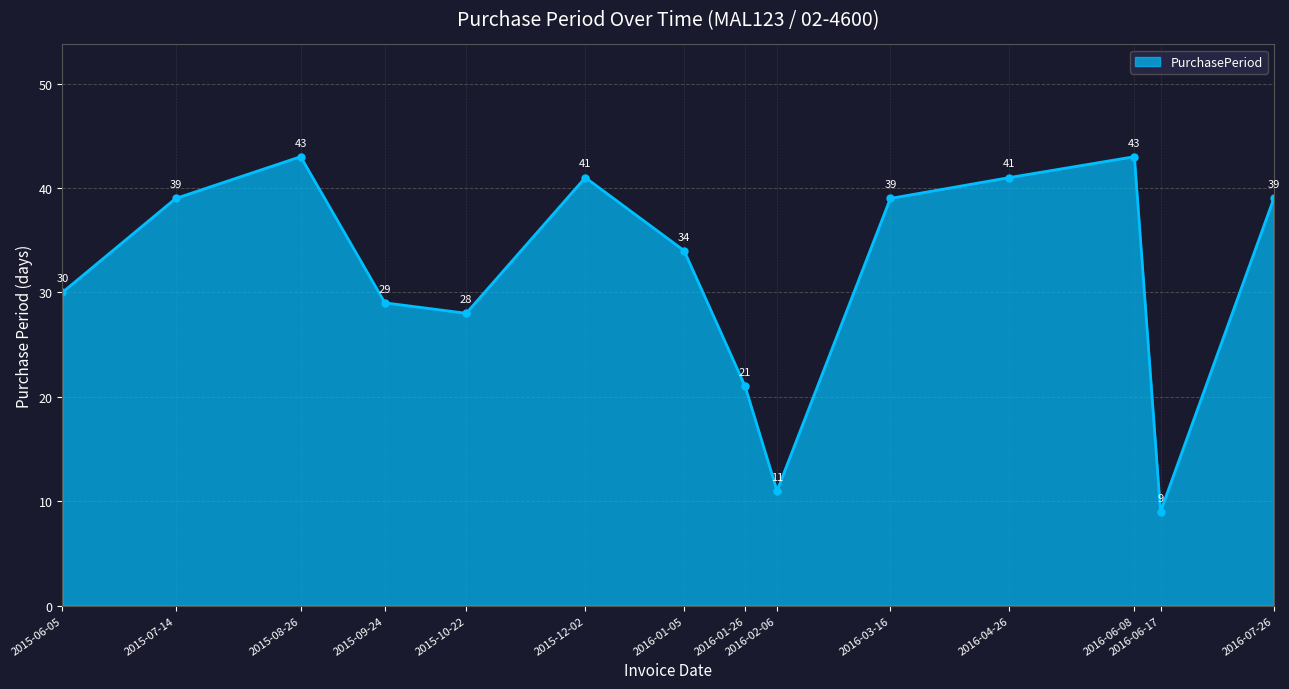

Where is the first local minimum?

2015-10-22